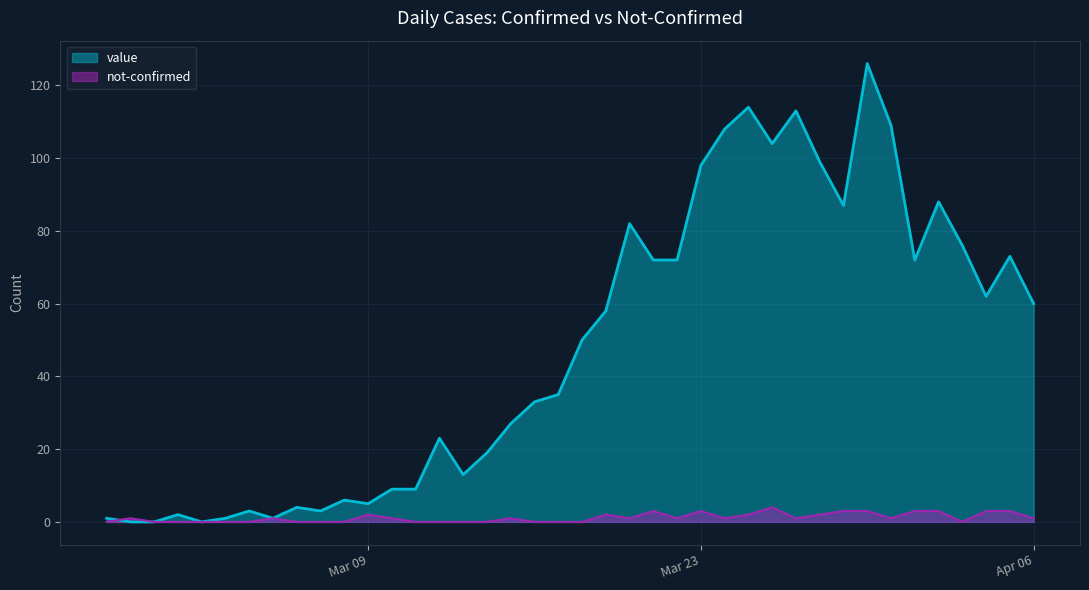

Which label corresponds to the largest value in the chart?

2020-03-30